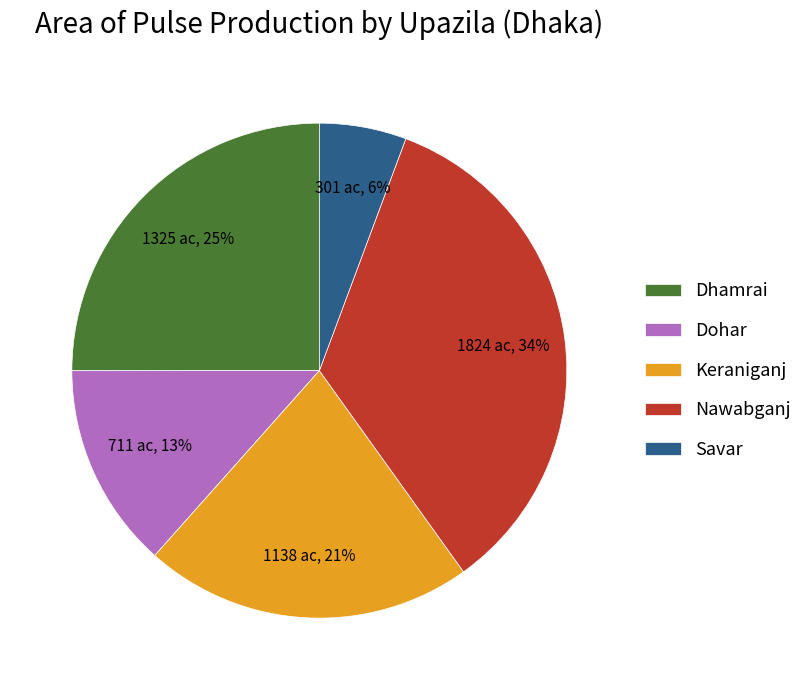

Is the sum of Dhamrai and Dohar greater than half?

No